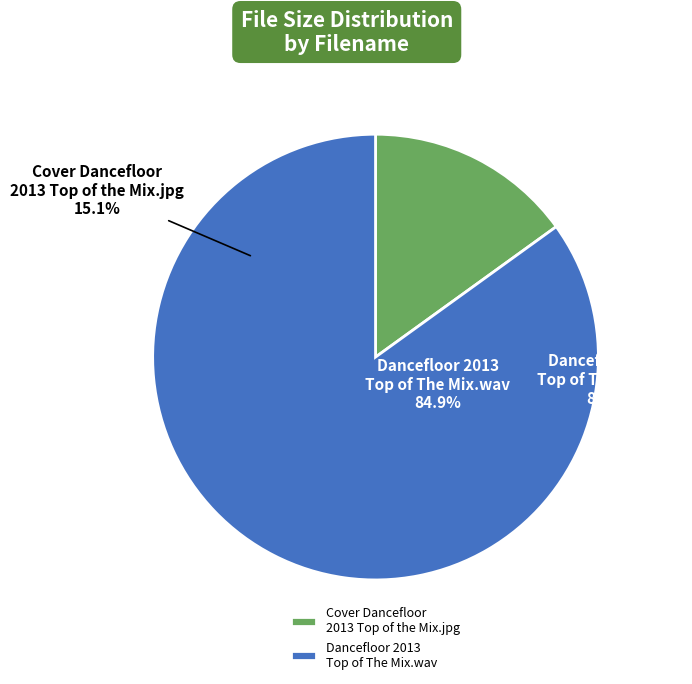

Which slice is the smallest?

Cover Dancefloor 2013 Top of the Mix.jpg